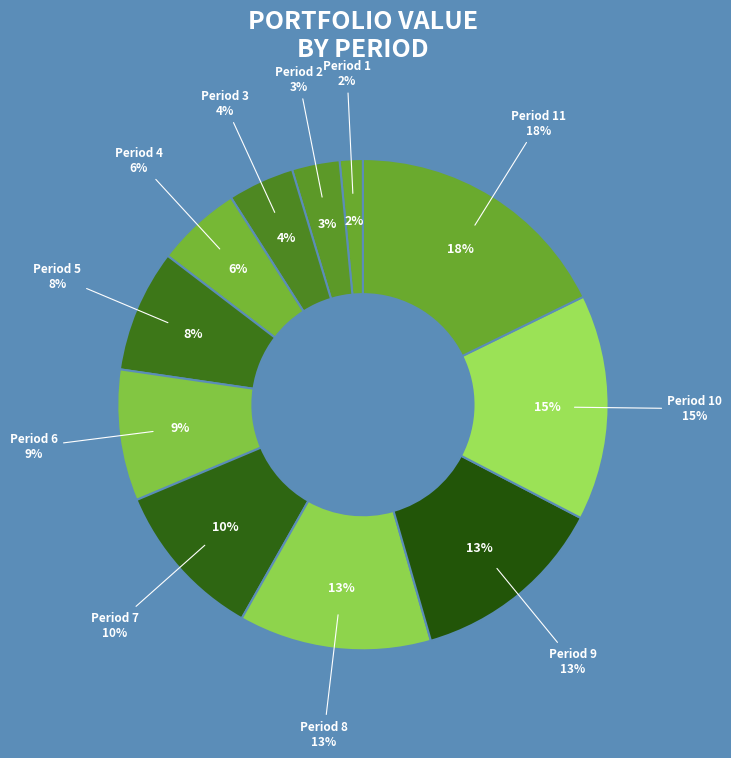

Do Period 3 and Period 6 together represent more than half of the pie?

No